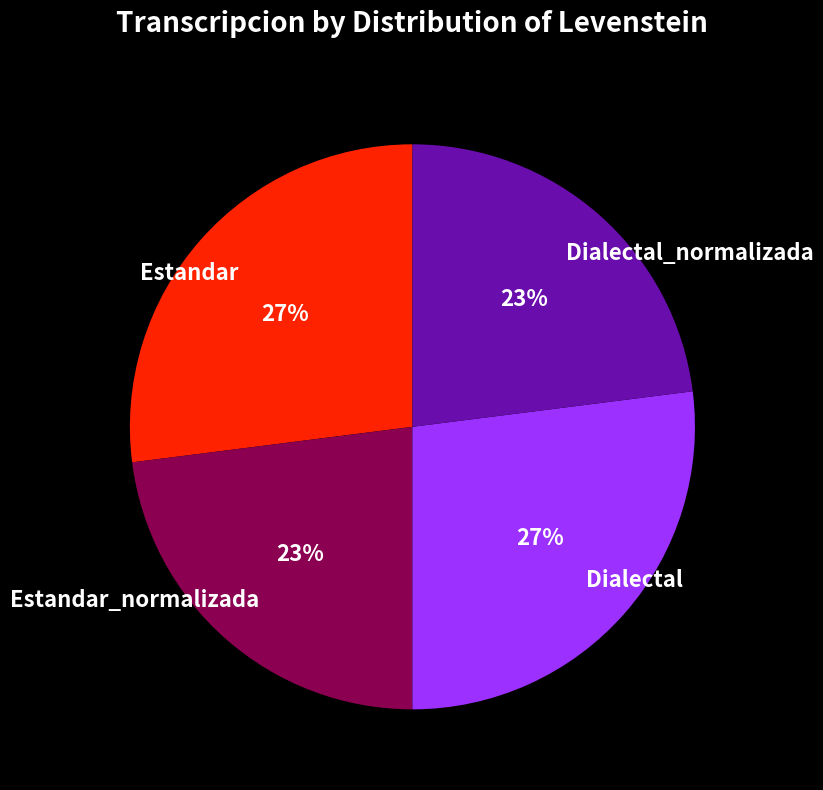

Do Dialectal and Estandar together represent more than half of the pie?

Yes